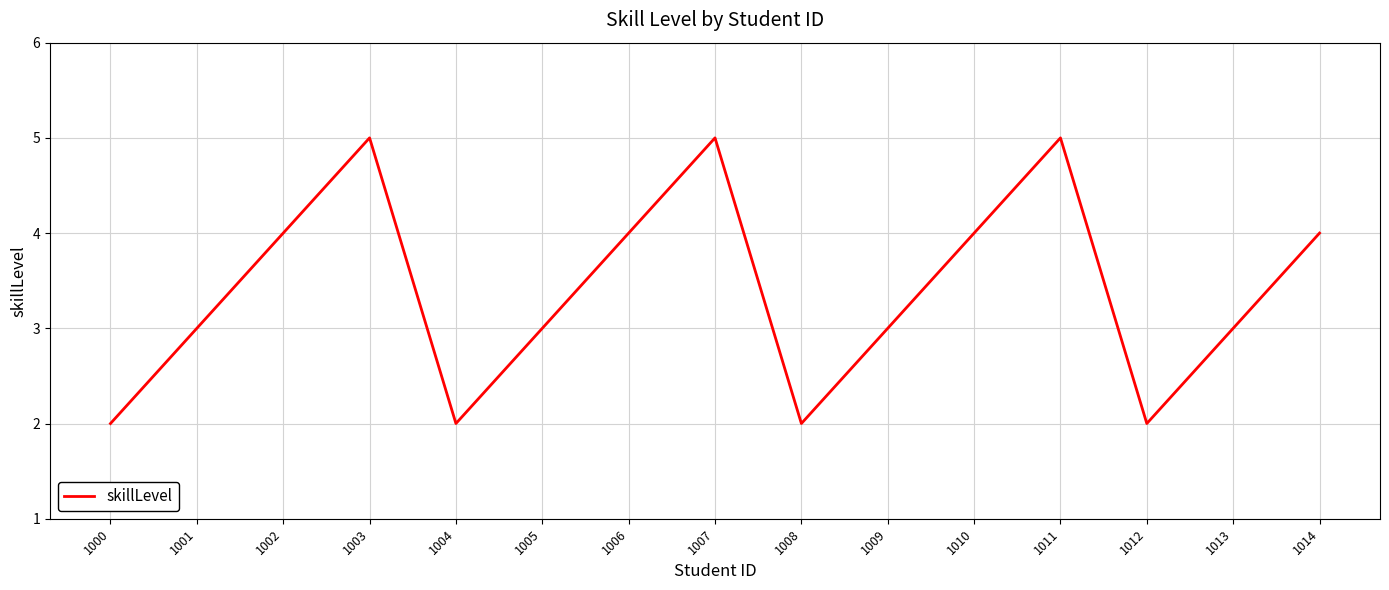

Reading left to right, extract all data points from this chart.

2	3	4	5	2	3	4	5	2	3	4	5	2	3	4